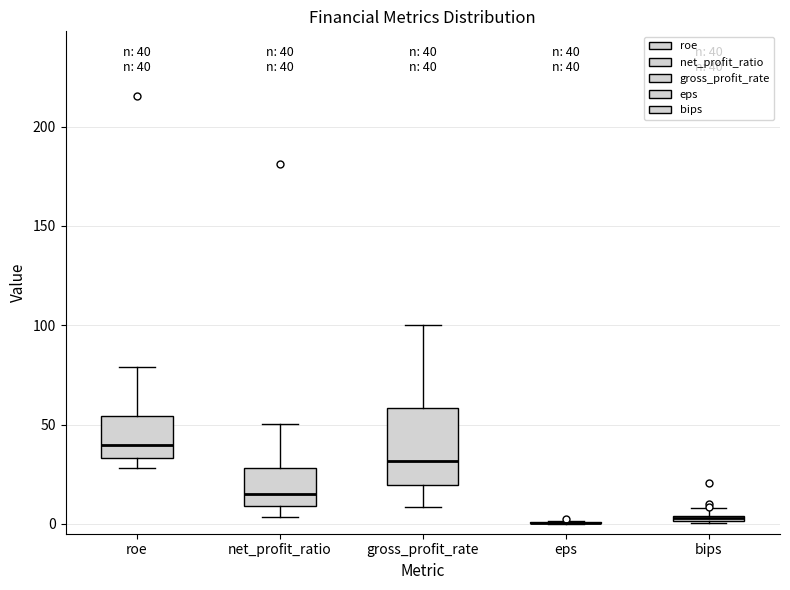

Comparing the boxes themselves (not the whiskers), which one is the tallest?

gross_profit_rate